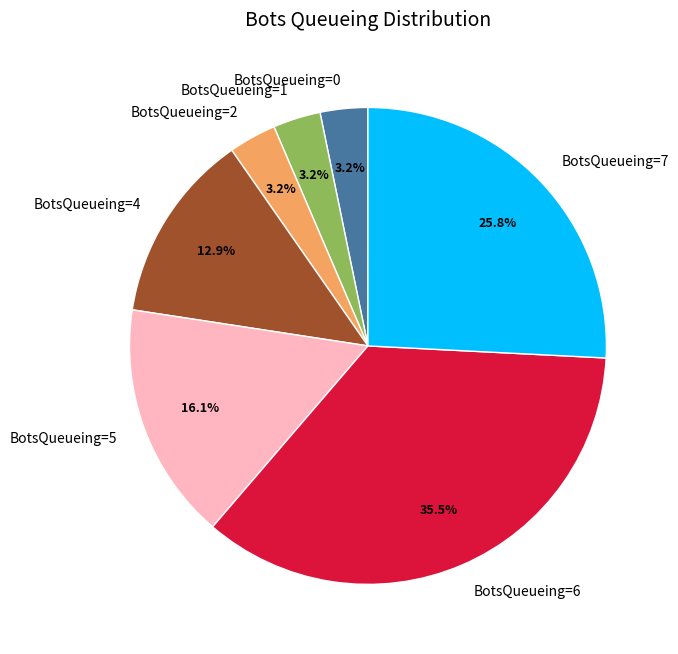

Is there a majority slice in this chart?

No